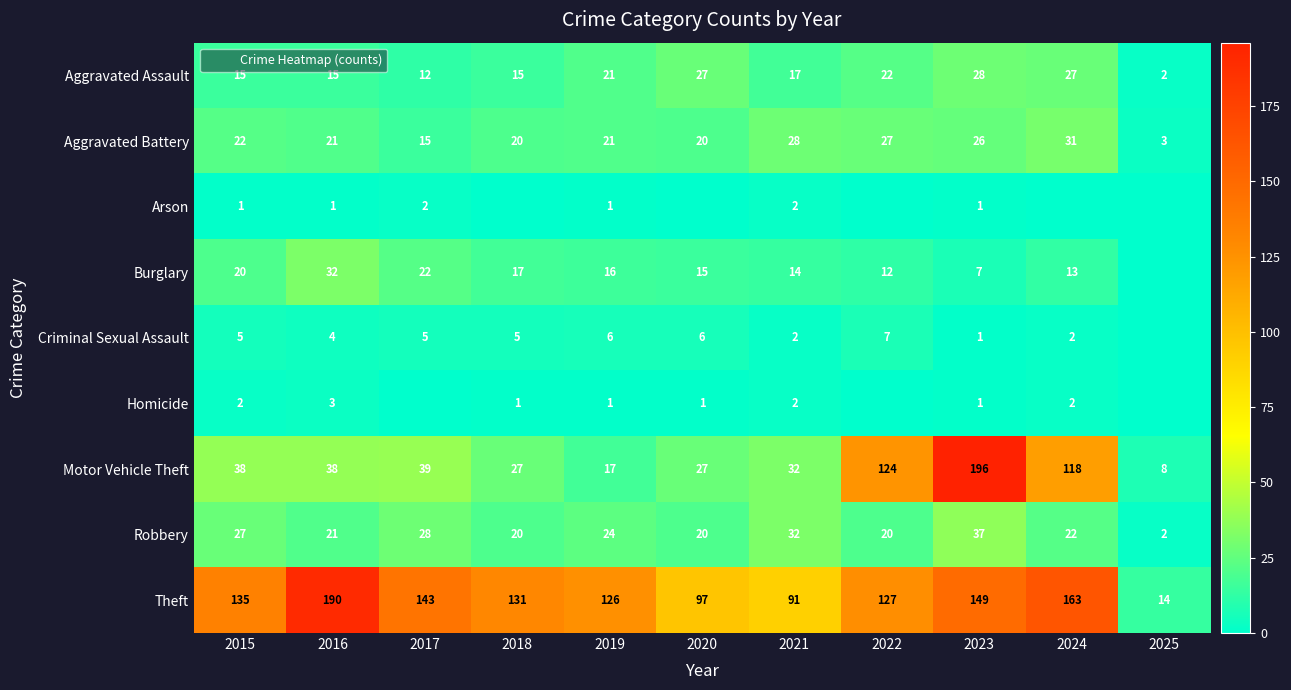

True or false: Homicide has a value of 2 at 2015.

True